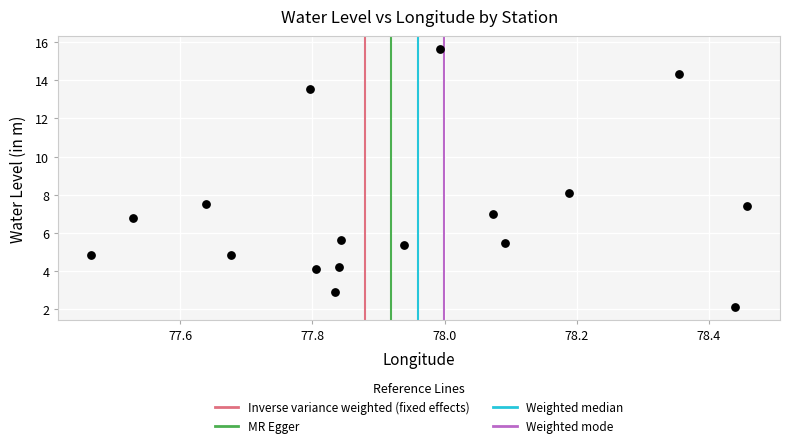

What is the range of X values (max minus min)?

1.0